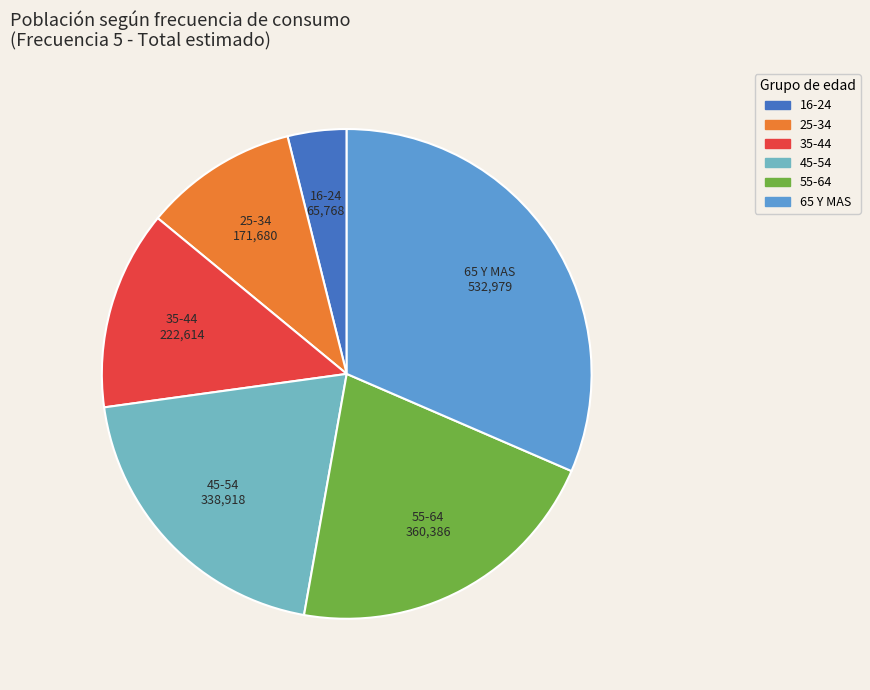

Do 35-44 and 45-54 together represent more than half of the pie?

No